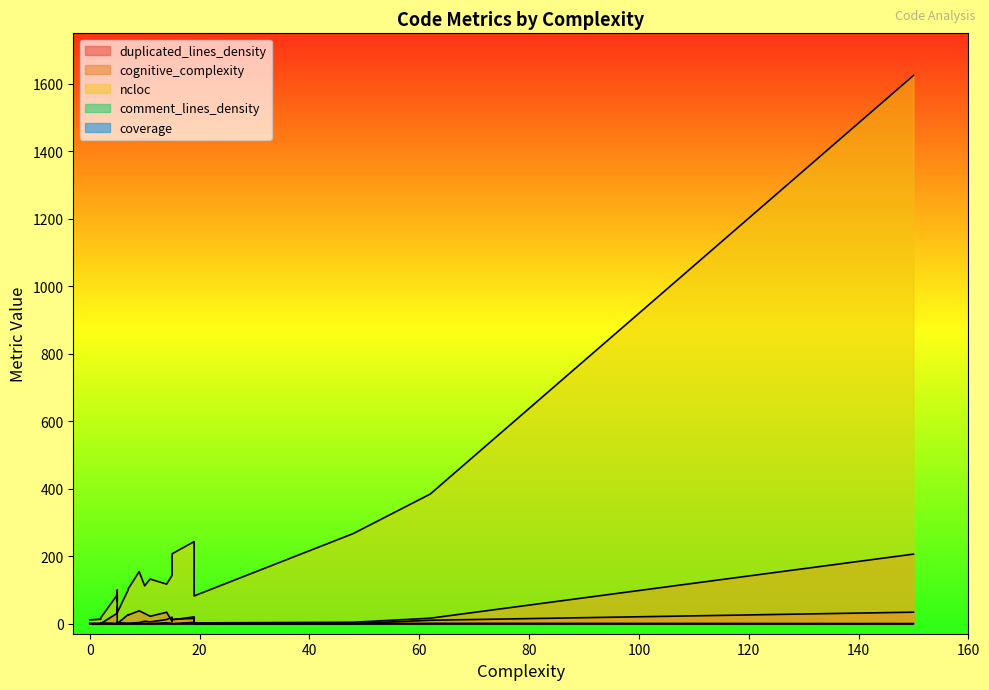

List the series in order of their peak value, highest first.

ncloc, cognitive_complexity, duplicated_lines_density, comment_lines_density, coverage